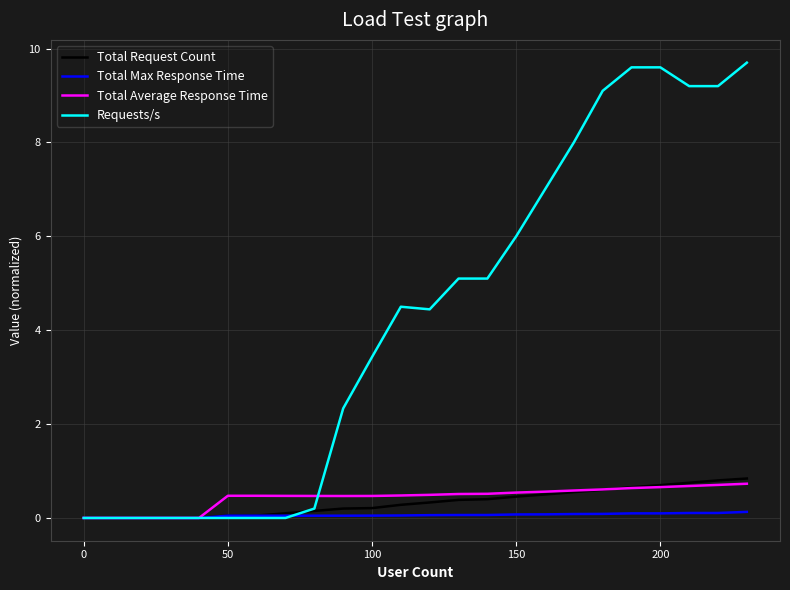

What is the difference between the maximum and minimum values in the Total Request Count series?

0.8